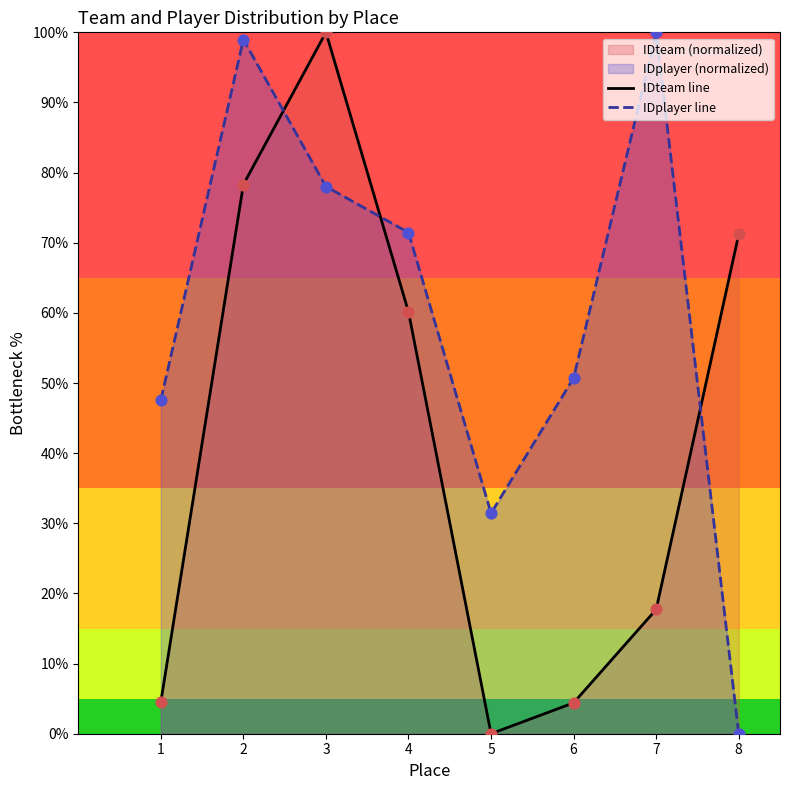

Which series contains the highest Y value?

IDteam line